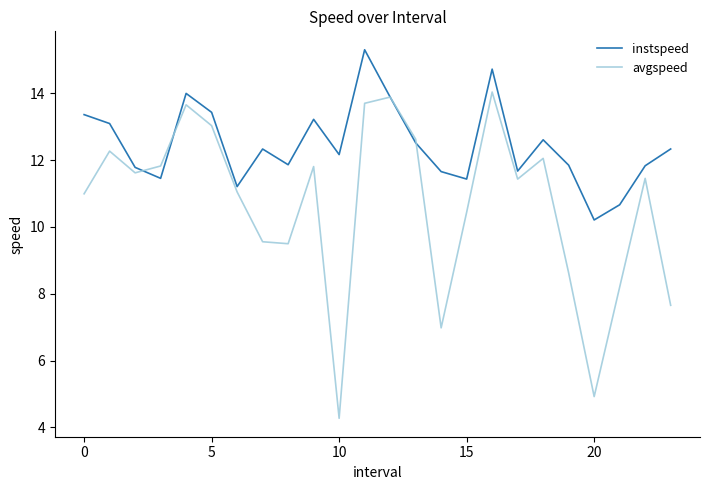

In instspeed, how many points are lower than both neighbors (excluding endpoints)?

7